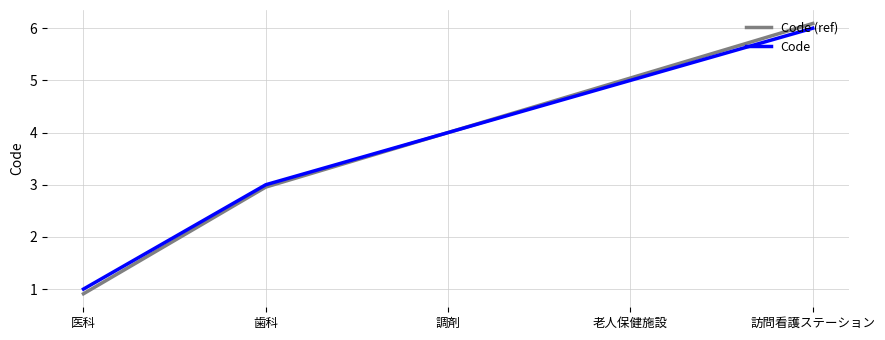

What is the average value of the Code series?

3.8